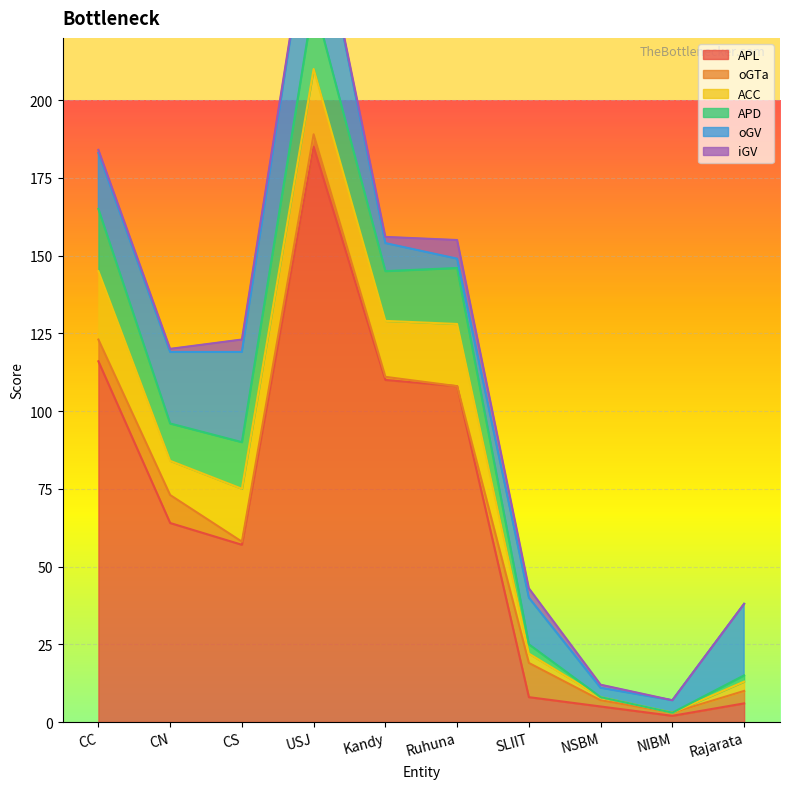

In oGV, how many points are lower than both neighbors (excluding endpoints)?

2